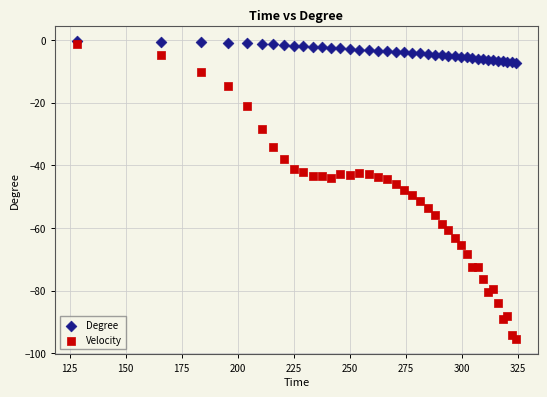

Which series has the widest spread of Y values?

Velocity